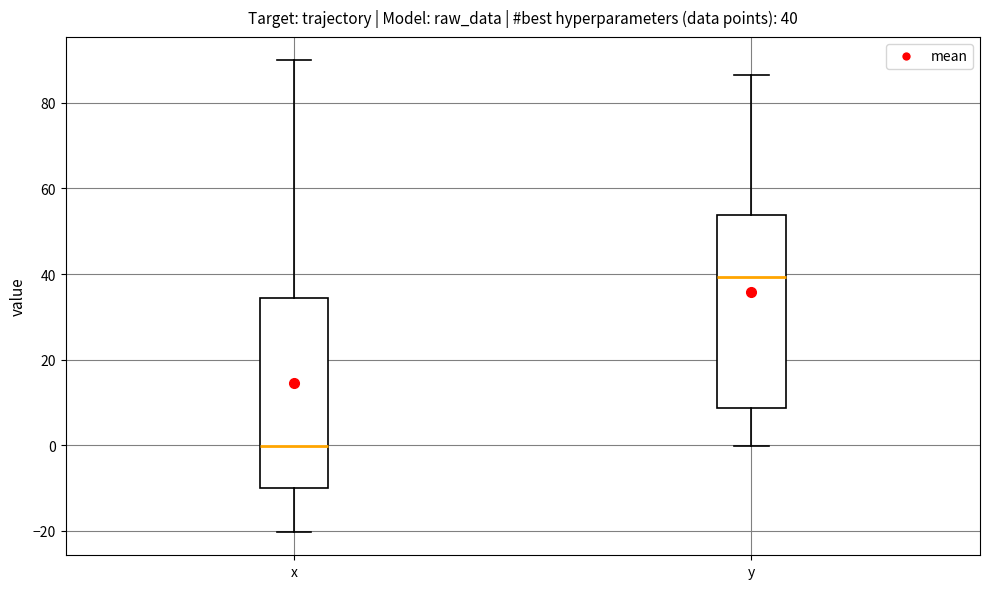

Which box's median line is the lowest?

x